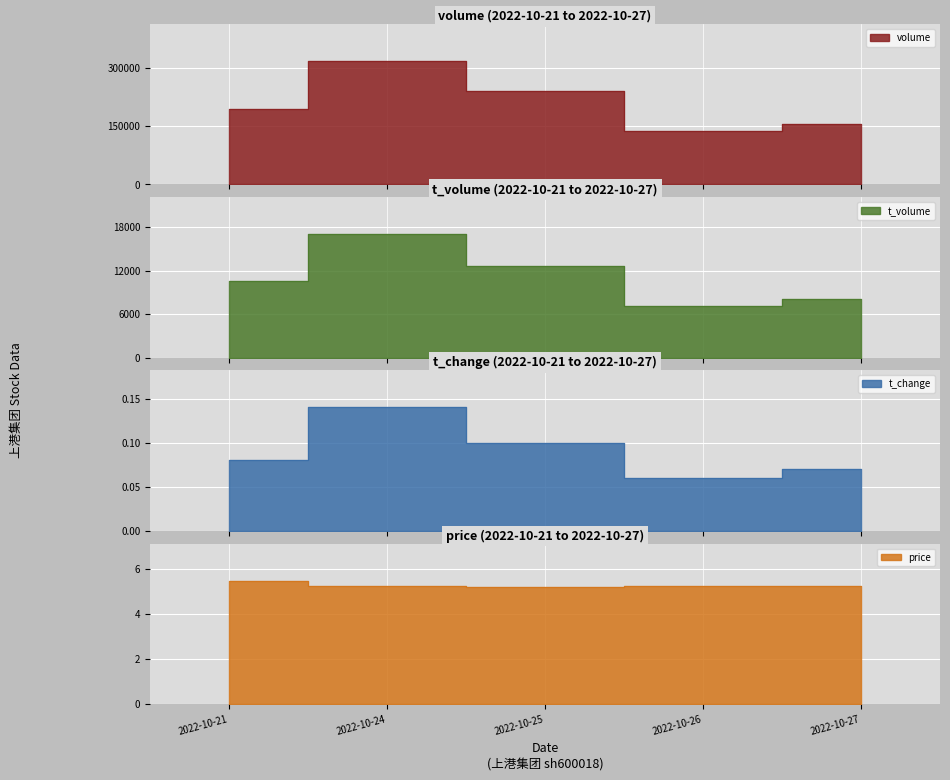

How many lines are shown in the chart?

4